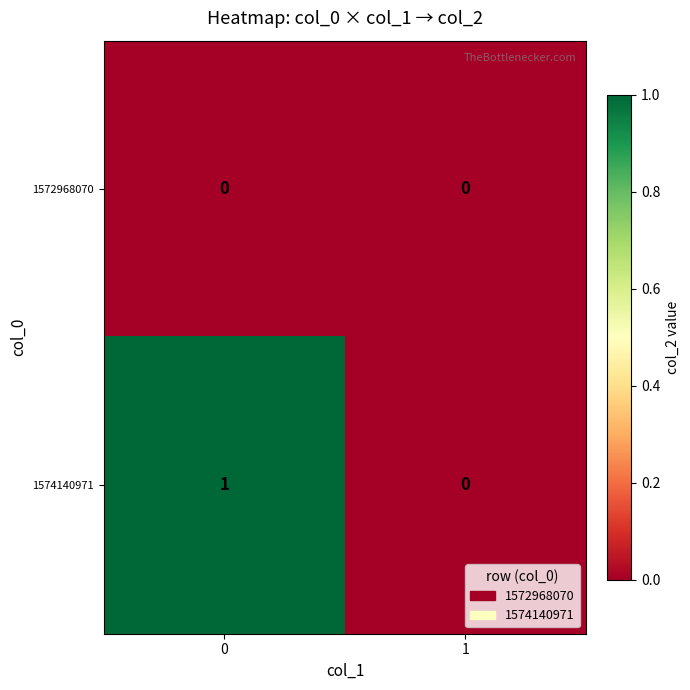

List the series in order of their peak value, highest first.

1574140971, 1572968070